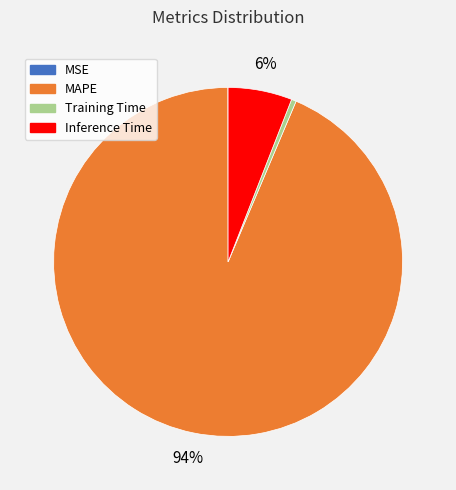

Does Training Time represent more than half of the total?

No